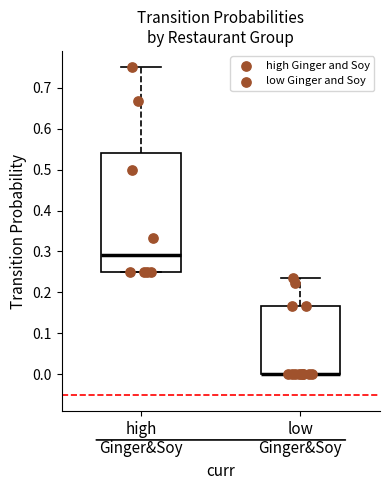

Comparing the boxes themselves (not the whiskers), which one is the tallest?

high Ginger&Soy